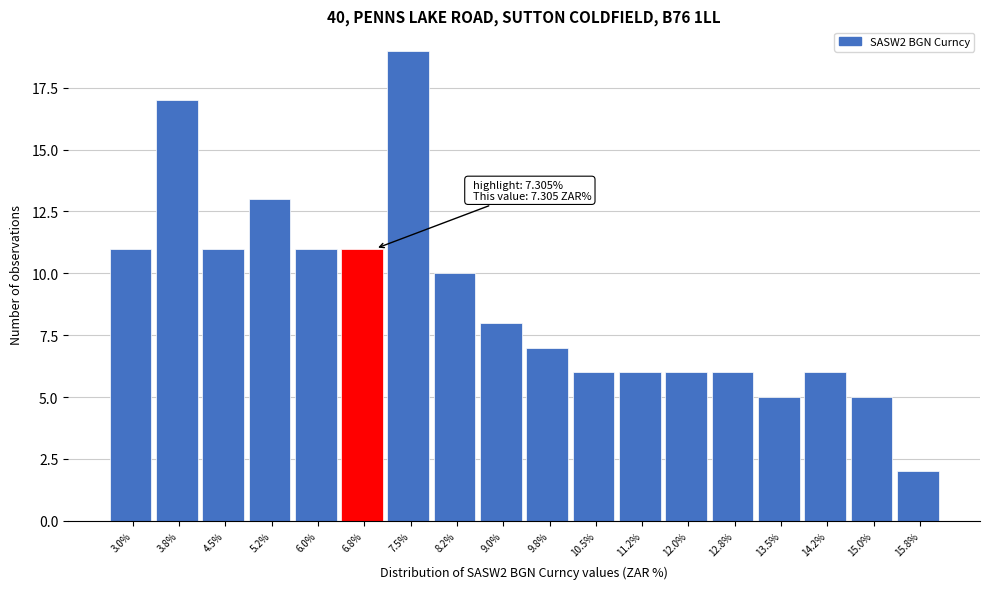

Reading left to right, transcribe all the data shown in this chart.

3.0%=11	3.8%=17	4.5%=11	5.2%=13	6.0%=11	6.8%=11	7.5%=19	8.2%=10	9.0%=8	9.8%=7	10.5%=6	11.2%=6	12.0%=6	12.8%=6	13.5%=5	14.2%=6	15.0%=5	15.8%=2